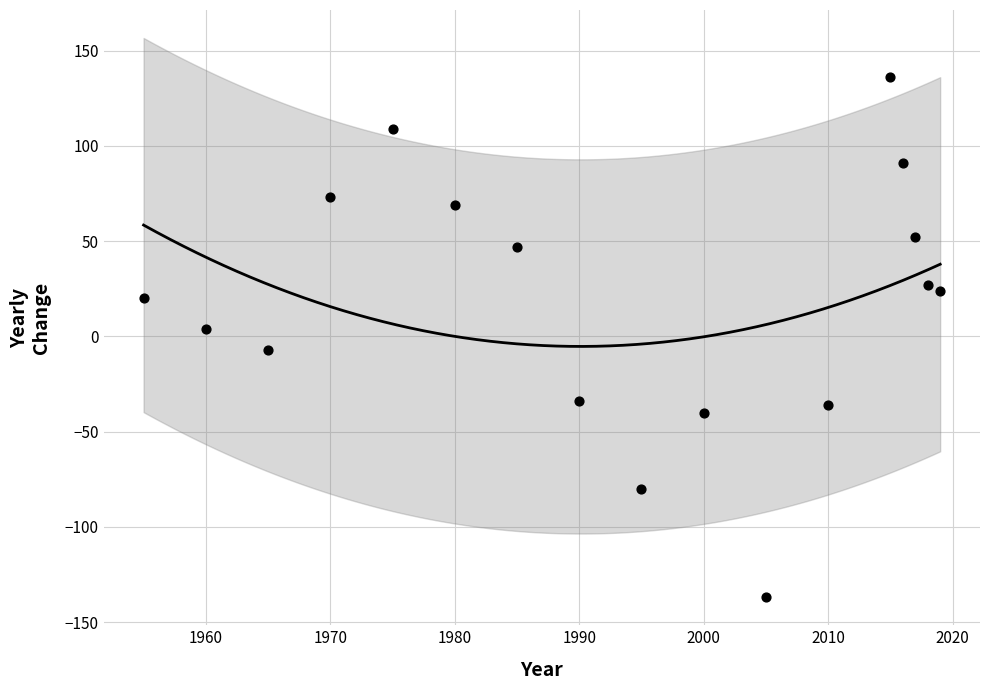

What is the range of Y values (max minus min)?

273